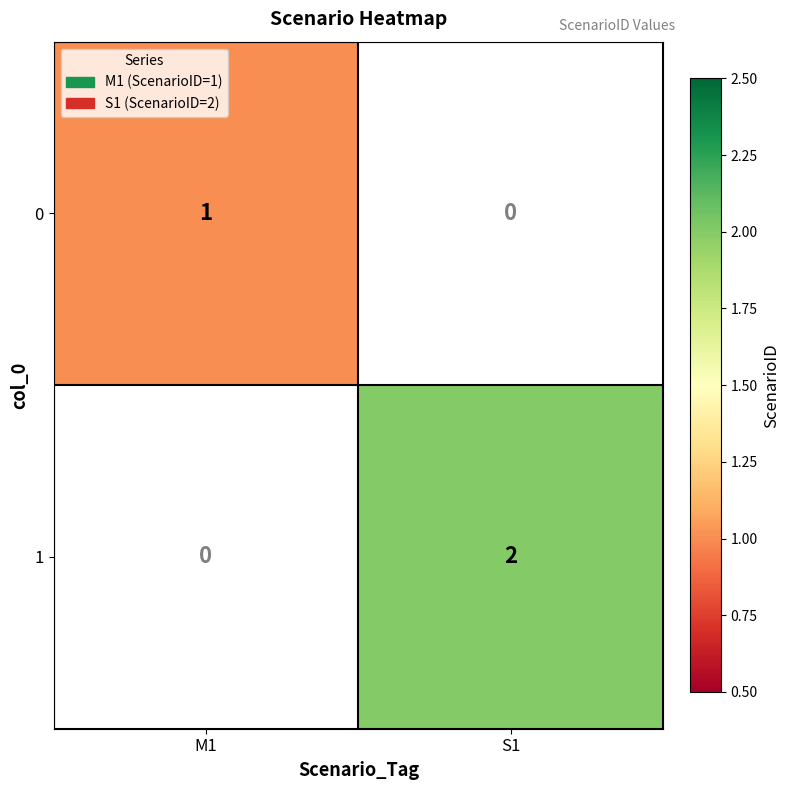

What is the maximum value shown in the chart?

2.0